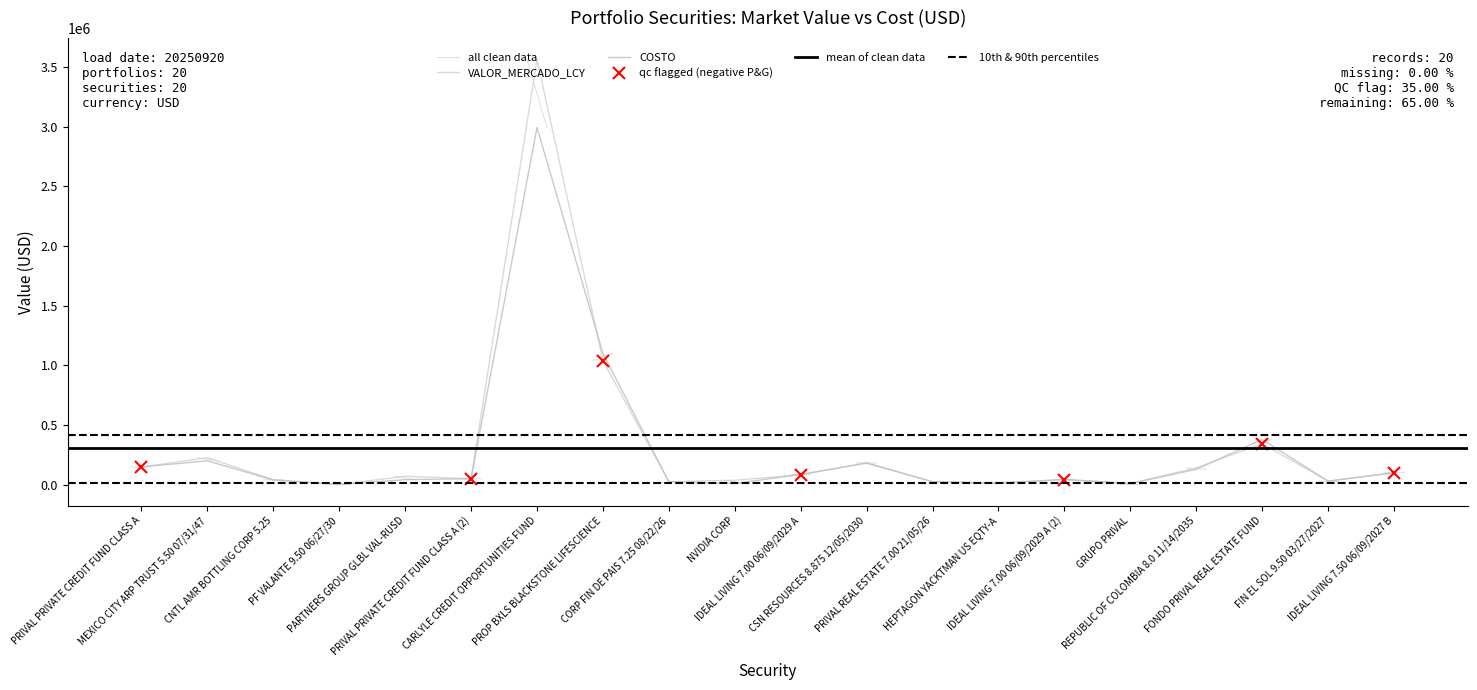

What is the label of the 9th point from the right?

CSN RESOURCES 8.875 12/05/2030